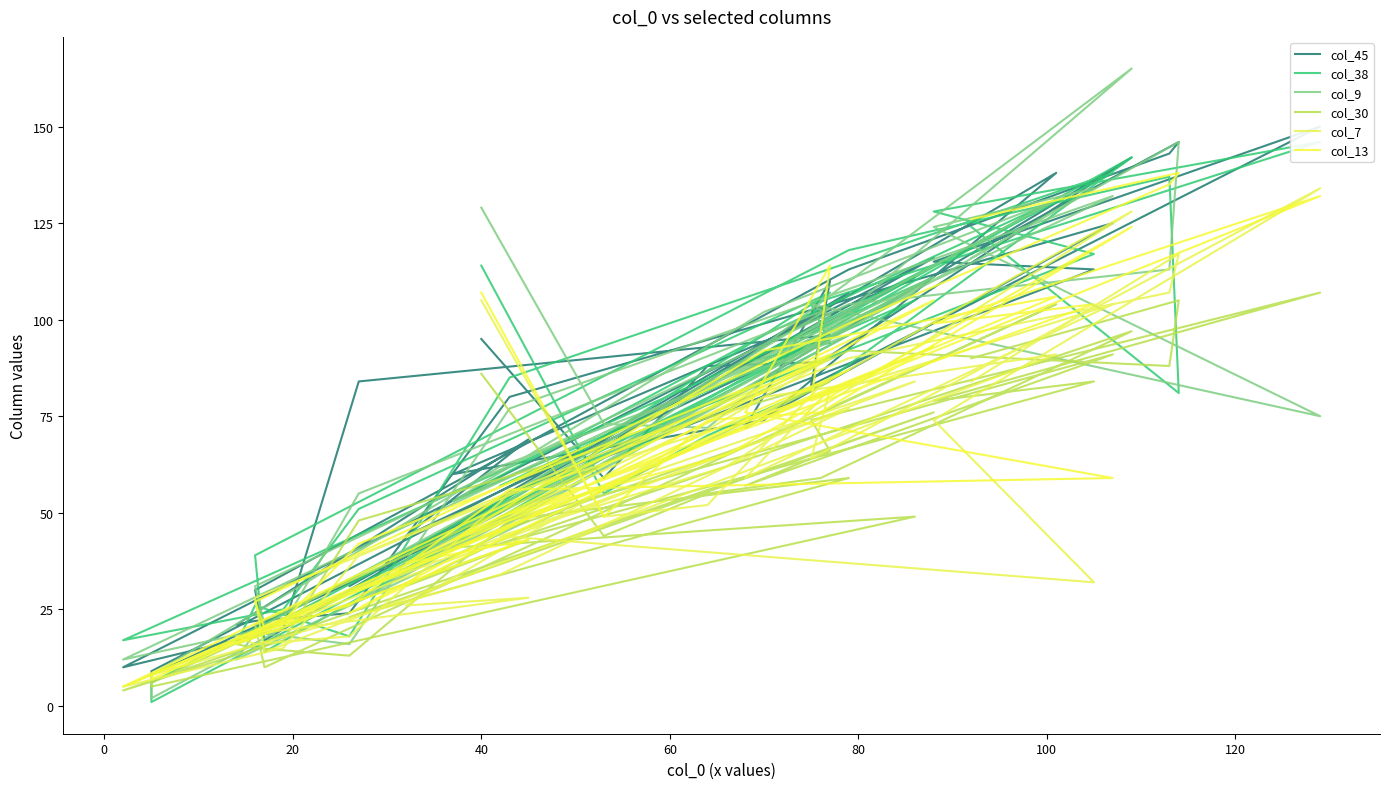

Where is the first local maximum for col_9?

60